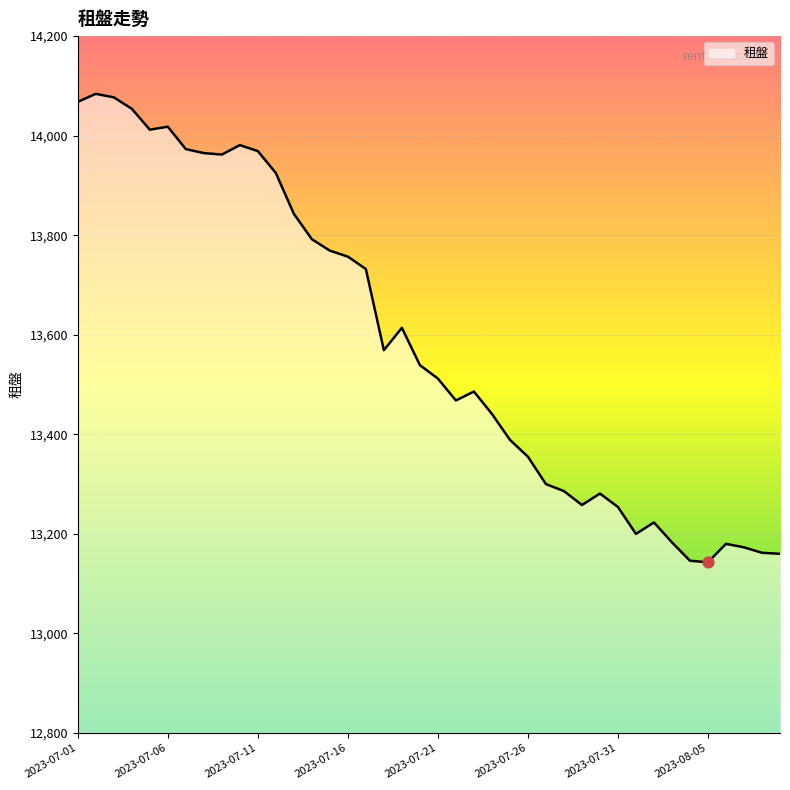

What is the difference between the maximum and minimum values?

941